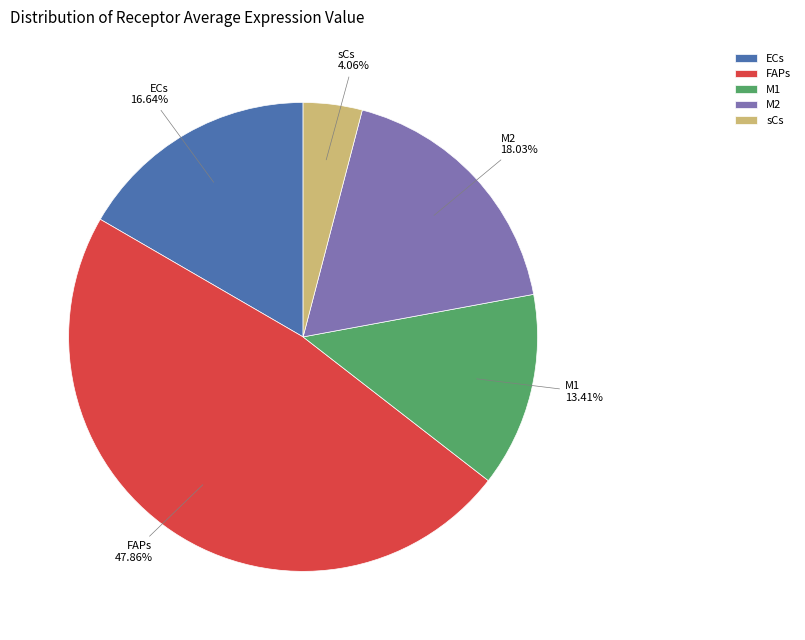

How many segments does this pie chart have?

5